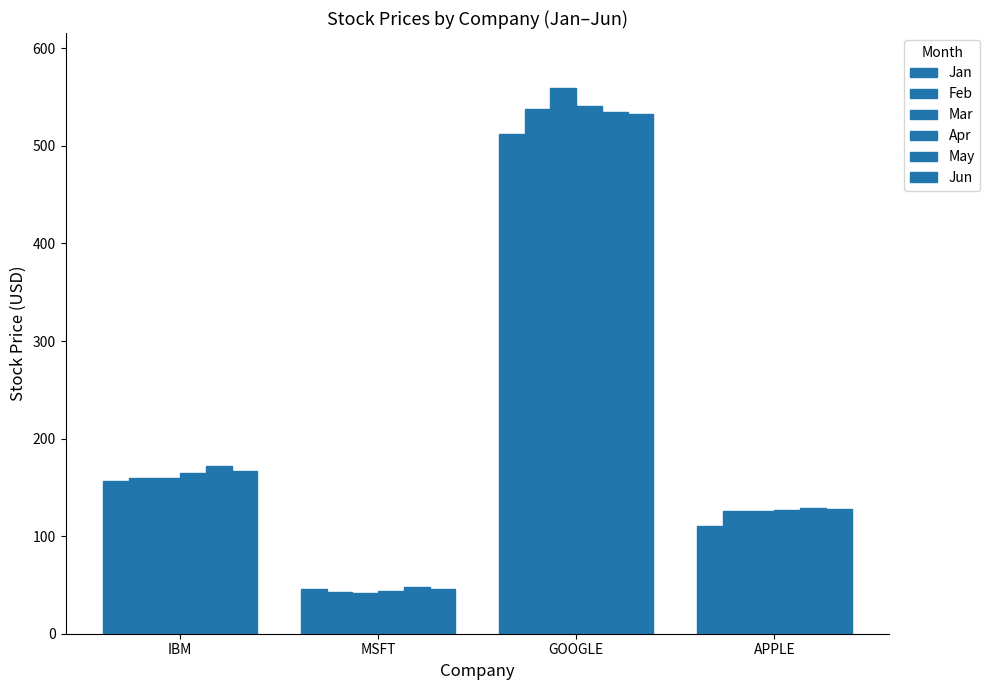

At which label does Feb reach its minimum?

MSFT